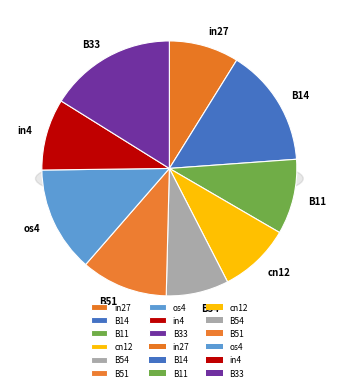

Is it true that cn12 is 9% of the pie?

True